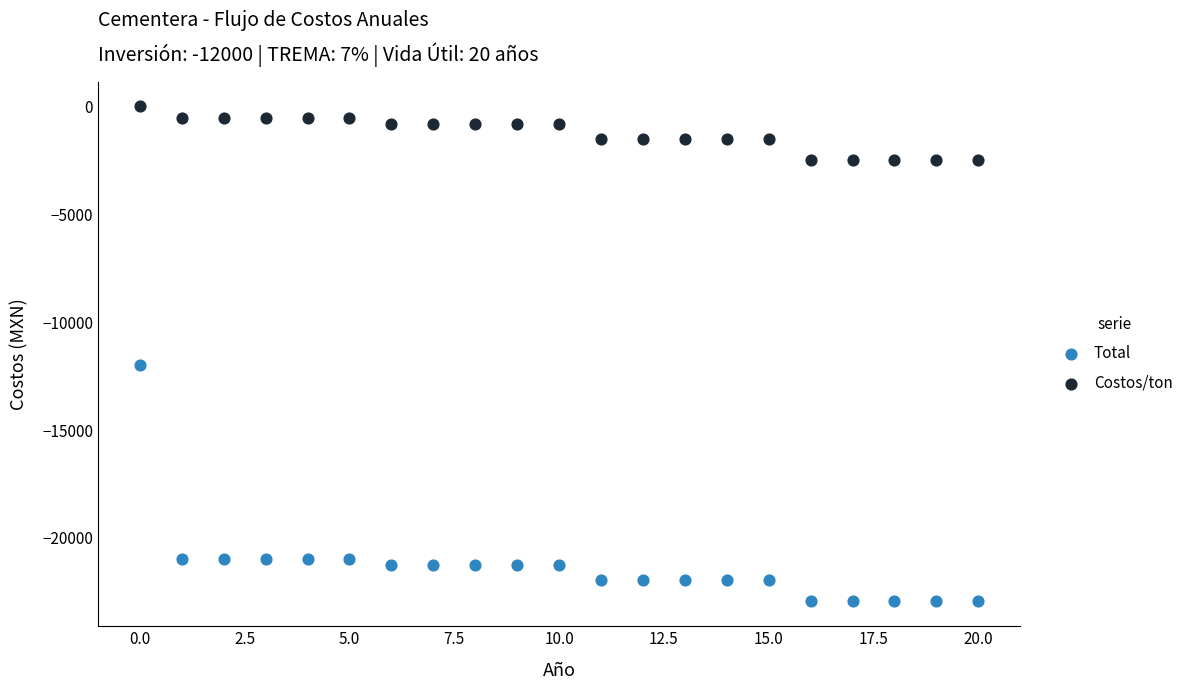

Across all data points, what is the range of Y values (max minus min)?

22950